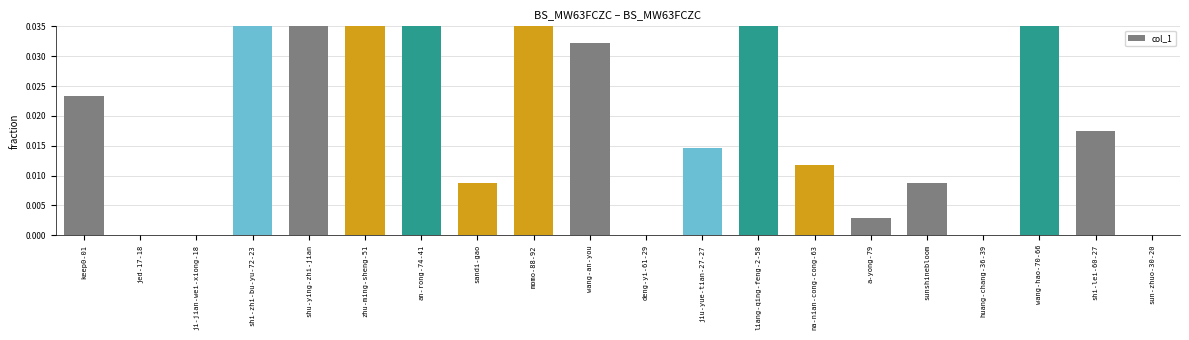

How many bars are there in total?

20